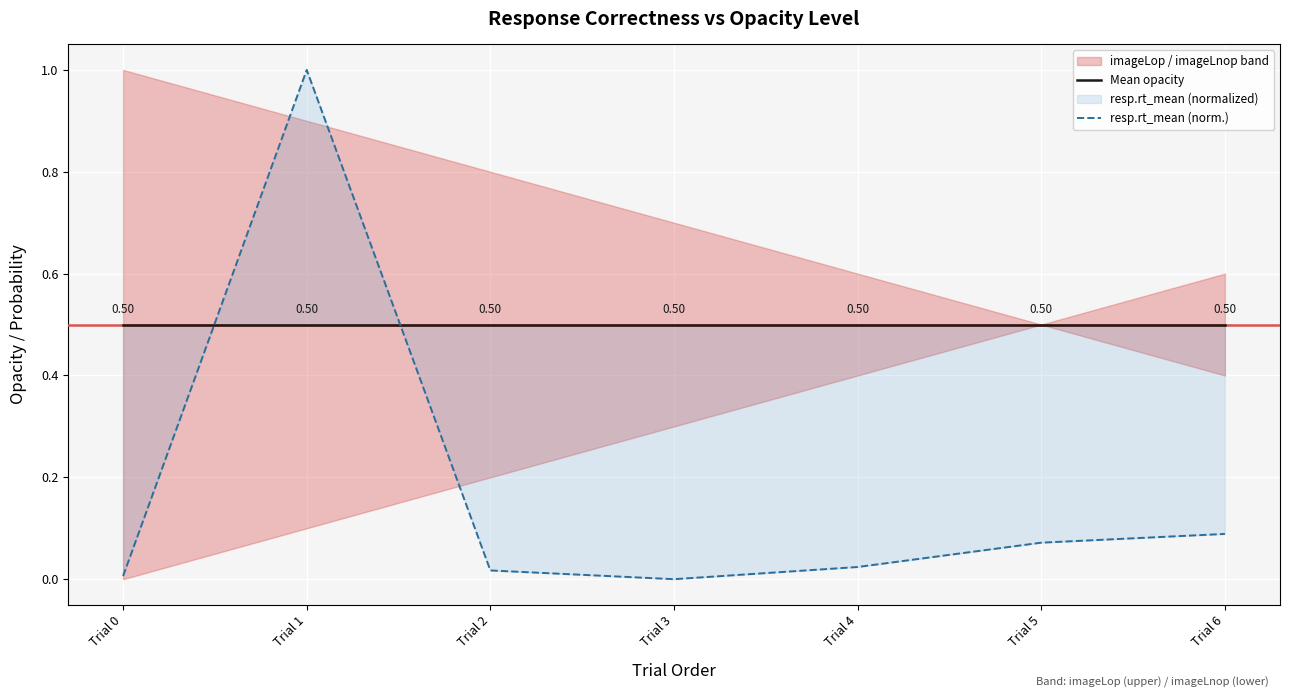

In resp.rt_mean (norm.), how many points are lower than both neighbors (excluding endpoints)?

1